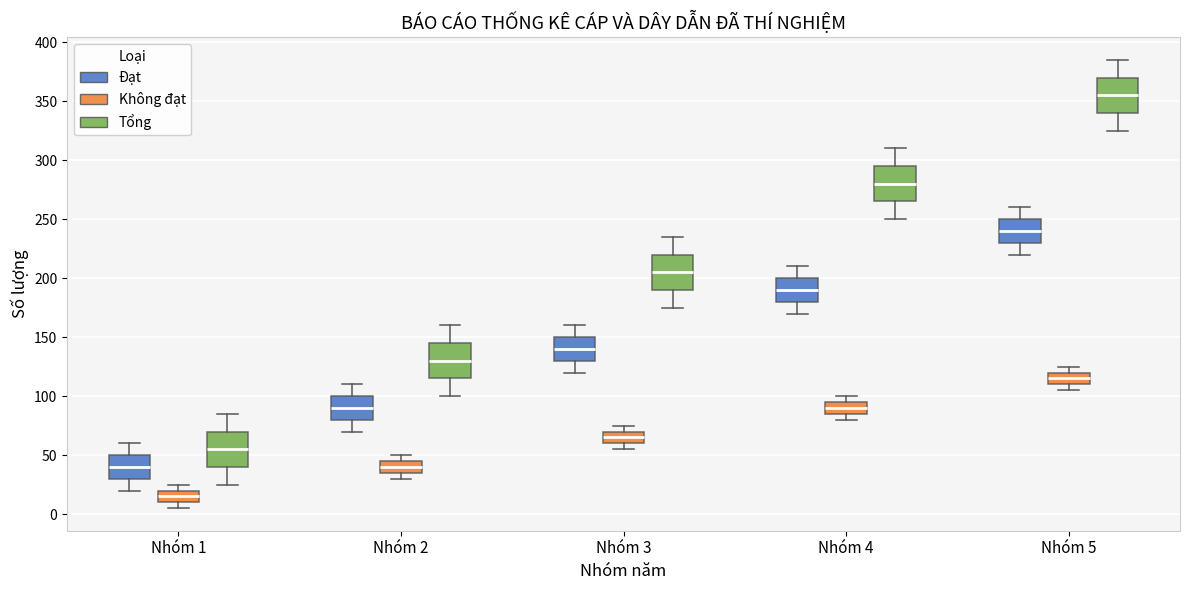

Reading left to right, read every box against the y-axis: the position of its median line, the range the box covers, and the ends of its whiskers. The values are not printed on the chart, so give them approximately, as read against the axis.

Nhóm 1 (Đạt): median 40, box 30 to 50, whiskers 20 to 60
Nhóm 1 (Không đạt): median 15, box 10 to 20, whiskers 5 to 25
Nhóm 1 (Tổng): median 55, box 40 to 70, whiskers 25 to 85
Nhóm 2 (Đạt): median 90, box 80 to 100, whiskers 70 to 110
Nhóm 2 (Không đạt): median 40, box 35 to 45, whiskers 30 to 50
Nhóm 2 (Tổng): median 130, box 115 to 145, whiskers 100 to 160
Nhóm 3 (Đạt): median 140, box 130 to 150, whiskers 120 to 160
Nhóm 3 (Không đạt): median 65, box 60 to 70, whiskers 55 to 75
Nhóm 3 (Tổng): median 205, box 190 to 220, whiskers 175 to 235
Nhóm 4 (Đạt): median 190, box 180 to 200, whiskers 170 to 210
Nhóm 4 (Không đạt): median 90, box 85 to 95, whiskers 80 to 100
Nhóm 4 (Tổng): median 280, box 265 to 295, whiskers 250 to 310
Nhóm 5 (Đạt): median 240, box 230 to 250, whiskers 220 to 260
Nhóm 5 (Không đạt): median 115, box 110 to 120, whiskers 105 to 125
Nhóm 5 (Tổng): median 355, box 340 to 370, whiskers 325 to 385